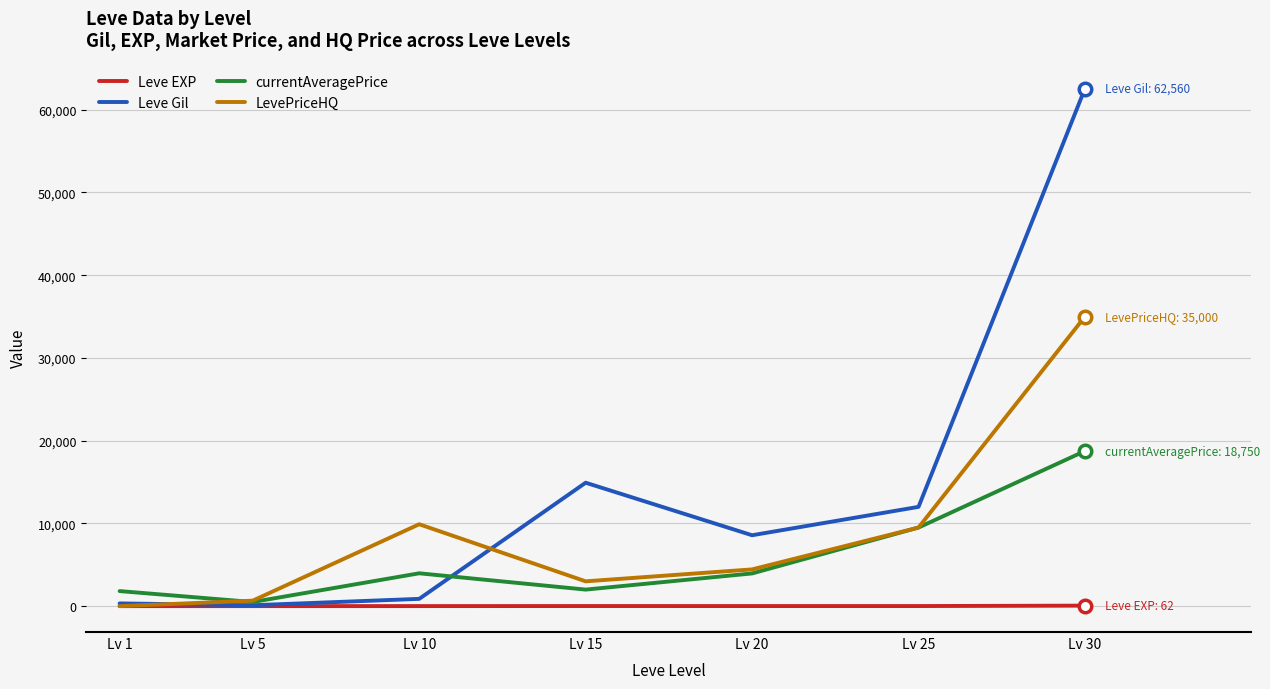

Rank the series by their maximum value, from lowest to highest.

Leve EXP, currentAveragePrice, LevePriceHQ, Leve Gil